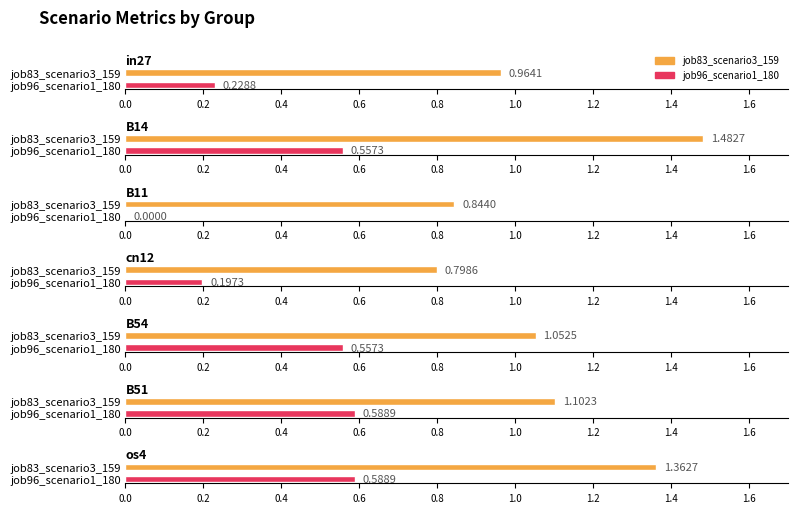

List the labels in order of job96_scenario1_180 value, largest first.

B51, os4, B14, B54, in27, cn12, B11